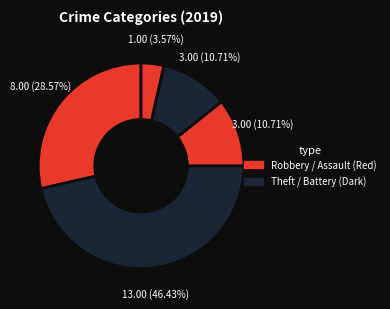

Count the number of slices in the pie.

5